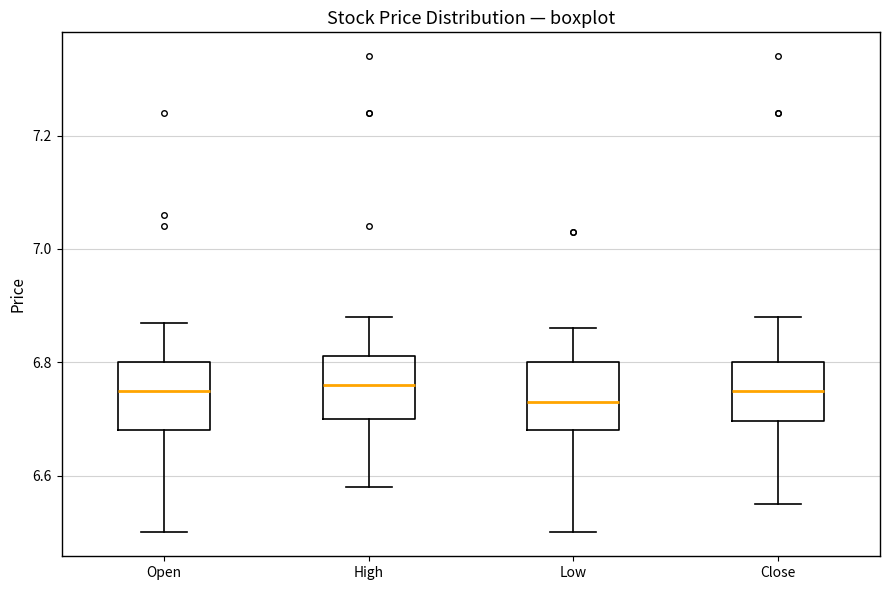

Reading left to right, read every box against the y-axis: the position of its median line, the range the box covers, and the ends of its whiskers. The values are not printed on the chart, so give them approximately, as read against the axis.

Open: median 6.76, box 6.68 to 6.80, whiskers 6.50 to 6.86
High: median 6.76, box 6.70 to 6.82, whiskers 6.58 to 6.88
Low: median 6.74, box 6.68 to 6.80, whiskers 6.50 to 6.86
Close: median 6.76, box 6.70 to 6.80, whiskers 6.56 to 6.88